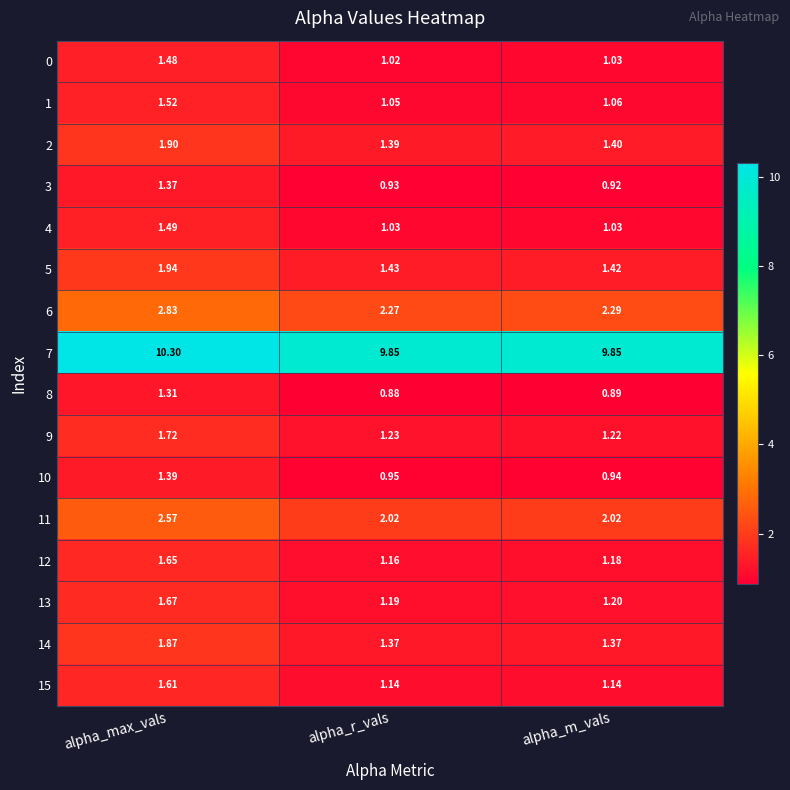

Rank the series by their maximum value, from lowest to highest.

8, 3, 10, 0, 4, 1, 15, 12, 13, 9, 14, 2, 5, 11, 6, 7